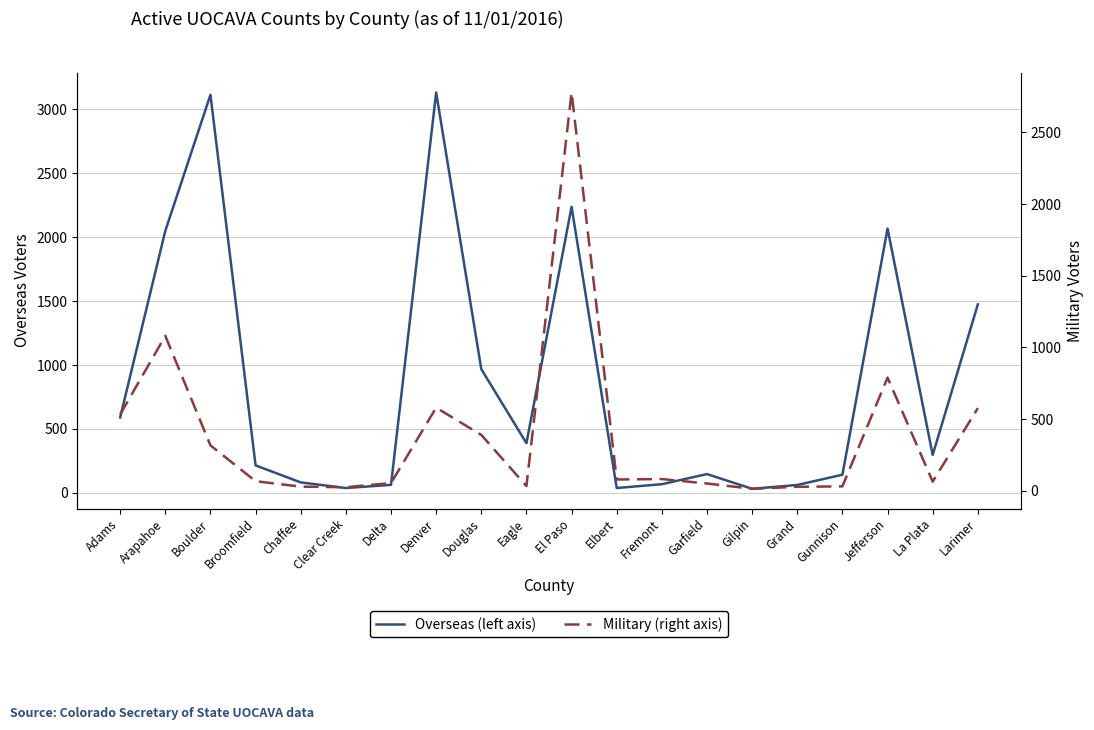

List the series in order of their peak value, highest first.

Overseas (left axis), Military (right axis)